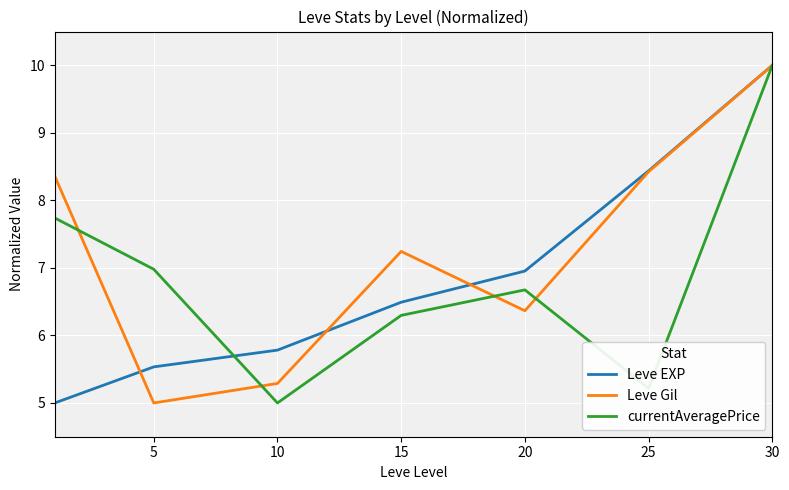

Which series has the largest total across all categories?

Leve Gil